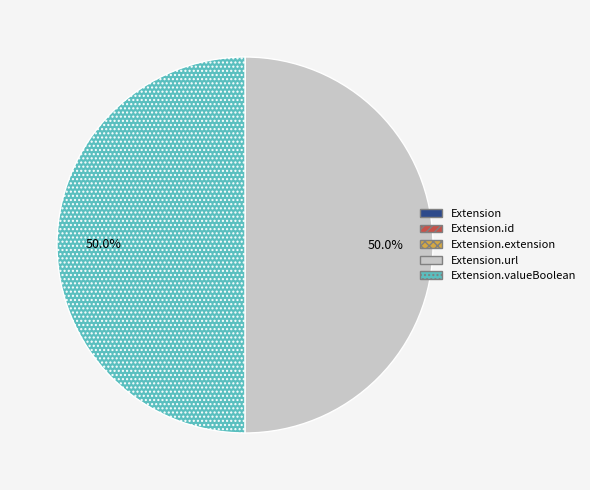

How many segments does this pie chart have?

5